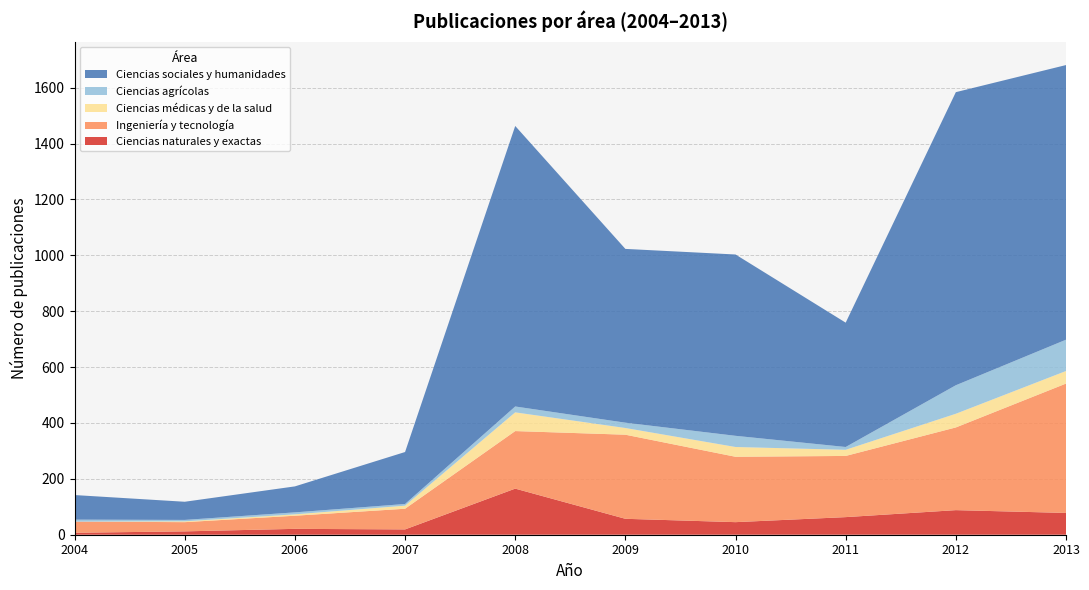

Reading right to left, extract all data points from this chart.

Ciencias naturales y exactas: 2013=78	2012=88	2011=63	2010=45	2009=57	2008=165	2007=19	2006=21	2005=12	2004=7
Ingeniería y tecnología: 2013=463	2012=296	2011=219	2010=234	2009=301	2008=206	2007=74	2006=47	2005=33	2004=40
Ciencias médicas y de la salud: 2013=45	2012=49	2011=22	2010=35	2009=24	2008=67	2007=11	2006=5	2005=3	2004=0
Ciencias agrícolas: 2013=112	2012=102	2011=10	2010=40	2009=19	2008=21	2007=6	2006=7	2005=5	2004=7
Ciencias sociales y humanidades: 2013=983	2012=1049	2011=445	2010=649	2009=622	2008=1004	2007=186	2006=93	2005=65	2004=88